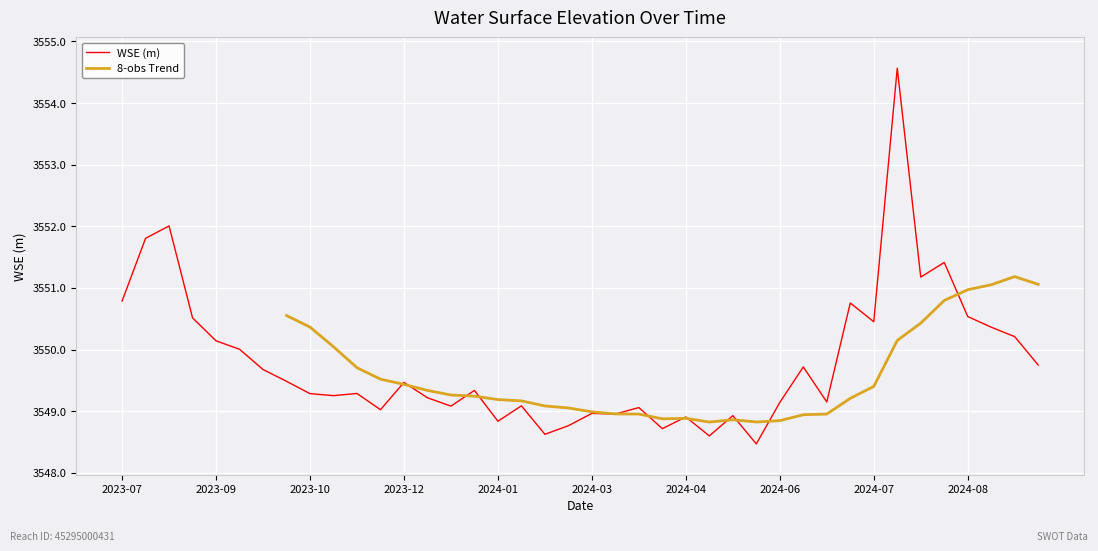

What is the sum of all values?

141991.6